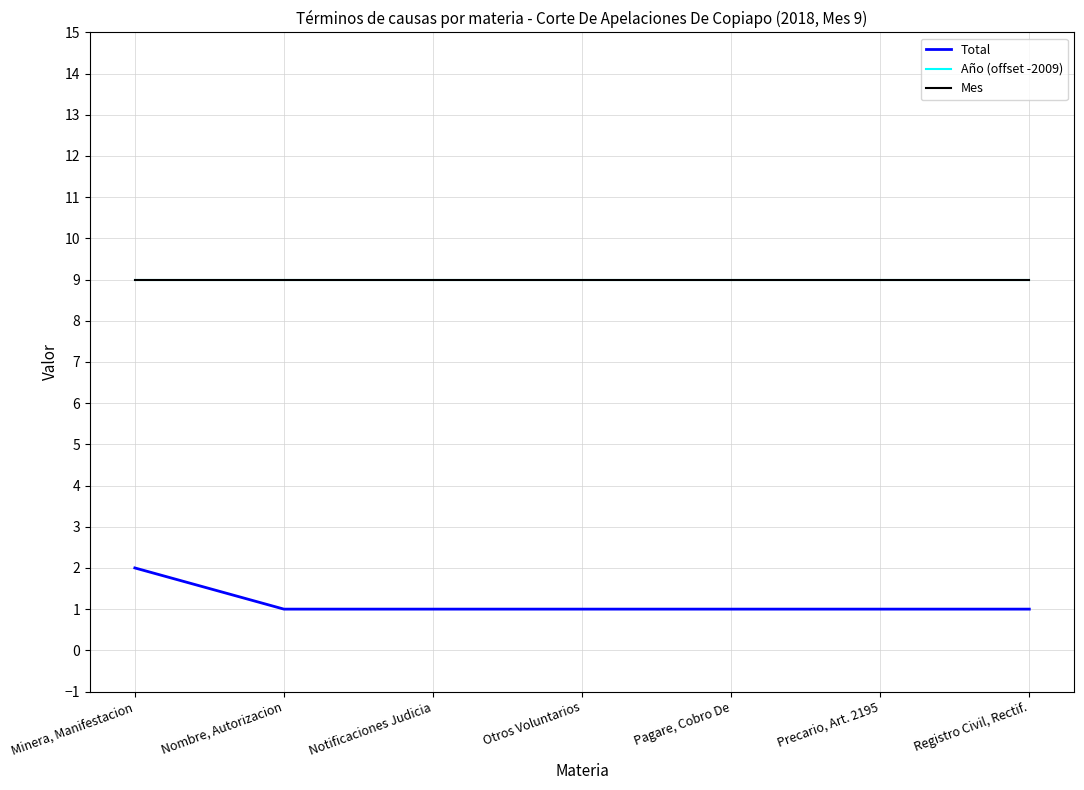

Reading right to left, what are all the values shown in this chart?

Total: Registro Civil, Rectif.=1	Precario, Art. 2195=1	Pagare, Cobro De=1	Otros Voluntarios=1	Notificaciones Judicia=1	Nombre, Autorizacion=1	Minera, Manifestacion=2
Año (offset -2009): Registro Civil, Rectif.=9	Precario, Art. 2195=9	Pagare, Cobro De=9	Otros Voluntarios=9	Notificaciones Judicia=9	Nombre, Autorizacion=9	Minera, Manifestacion=9
Mes: Registro Civil, Rectif.=9	Precario, Art. 2195=9	Pagare, Cobro De=9	Otros Voluntarios=9	Notificaciones Judicia=9	Nombre, Autorizacion=9	Minera, Manifestacion=9